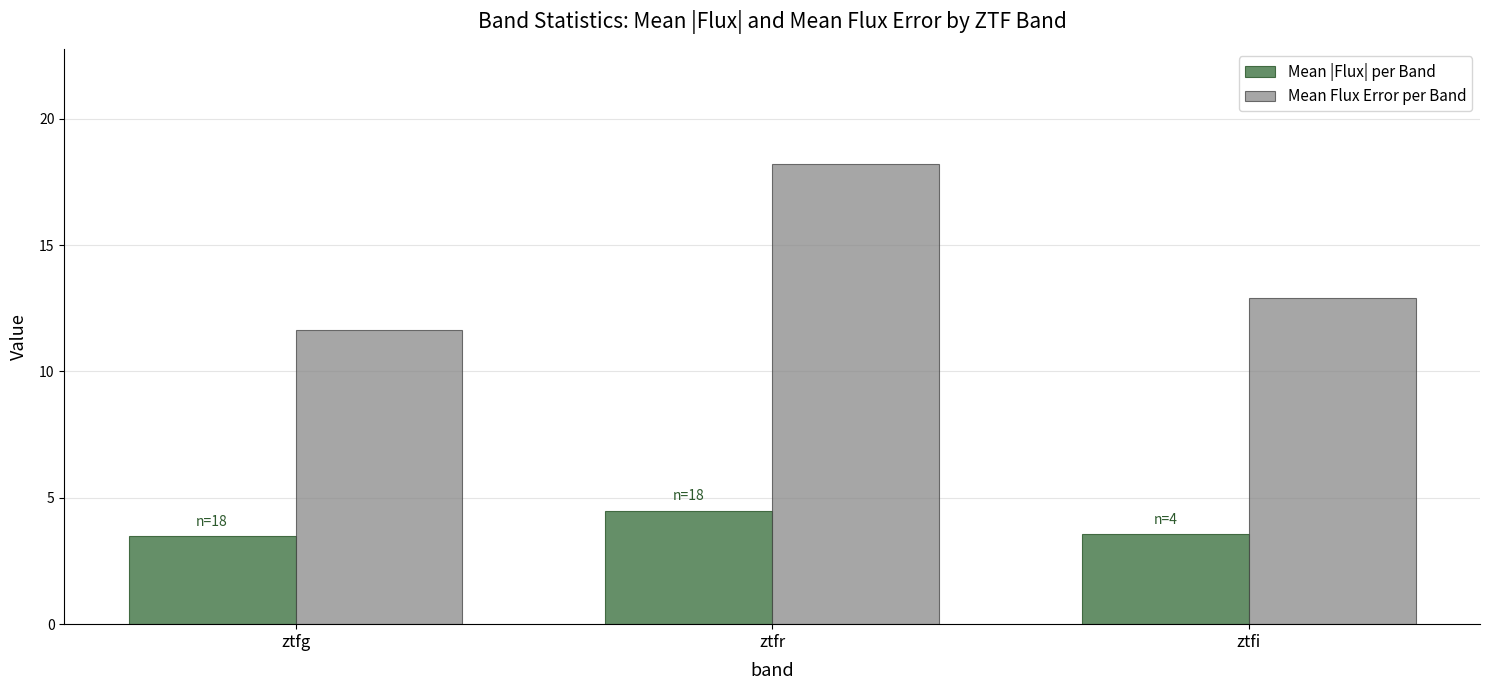

How many groups of bars are there?

3